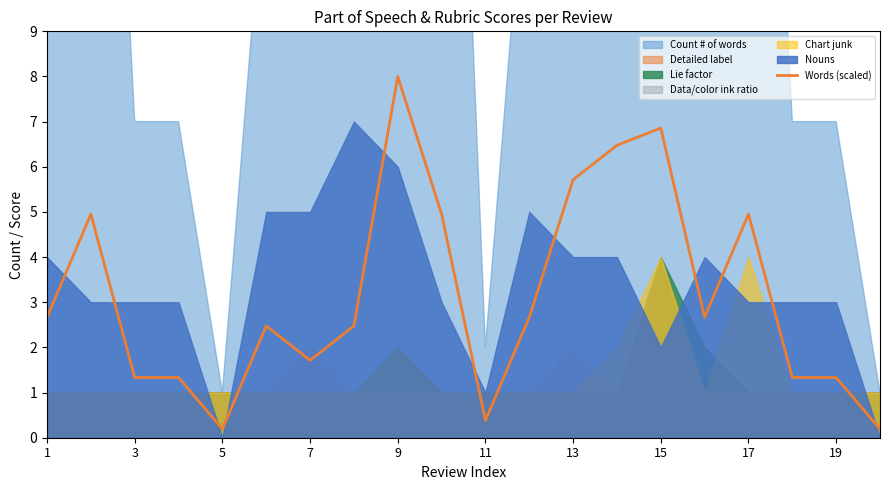

Does the chart display data point markers on the line(s)?

No